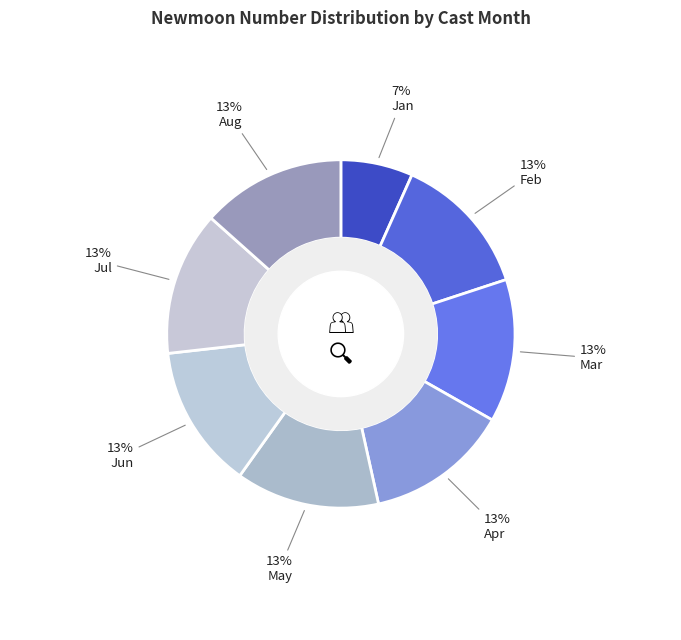

How many segments does this pie chart have?

8